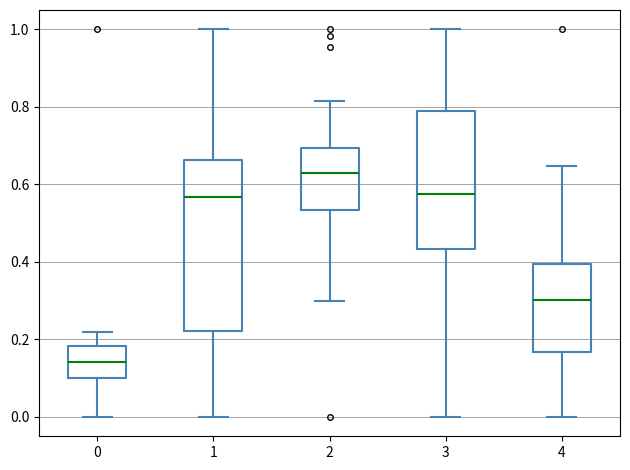

Where does the lower whisker of the box at x = 1 end on the y-axis? The values are not printed on the chart, so give them approximately, as read against the axis.

0.00